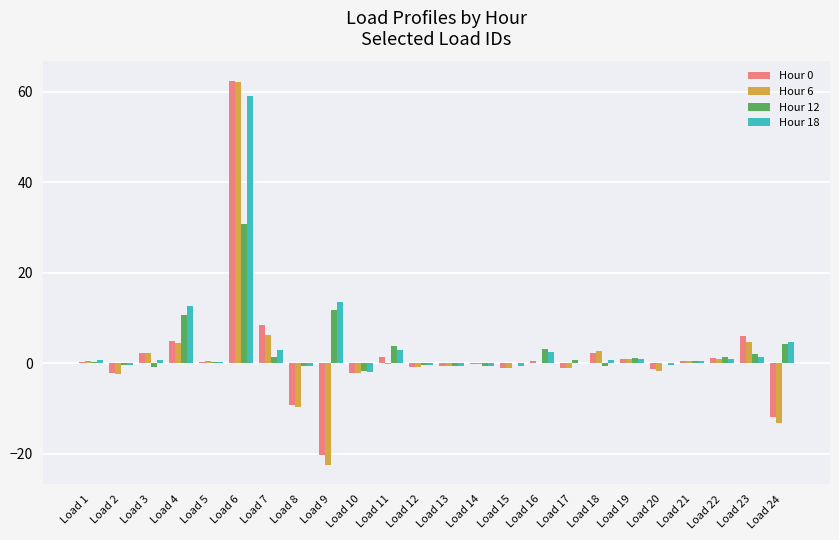

At which category is the sum across all series the highest?

Load 6